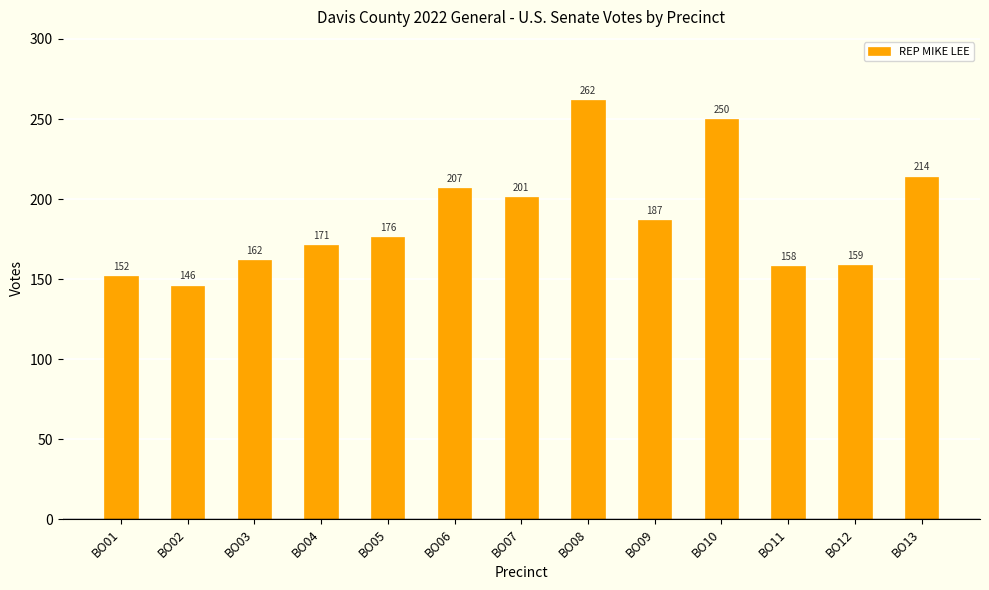

Which has a higher value, BO05 or BO02?

BO05